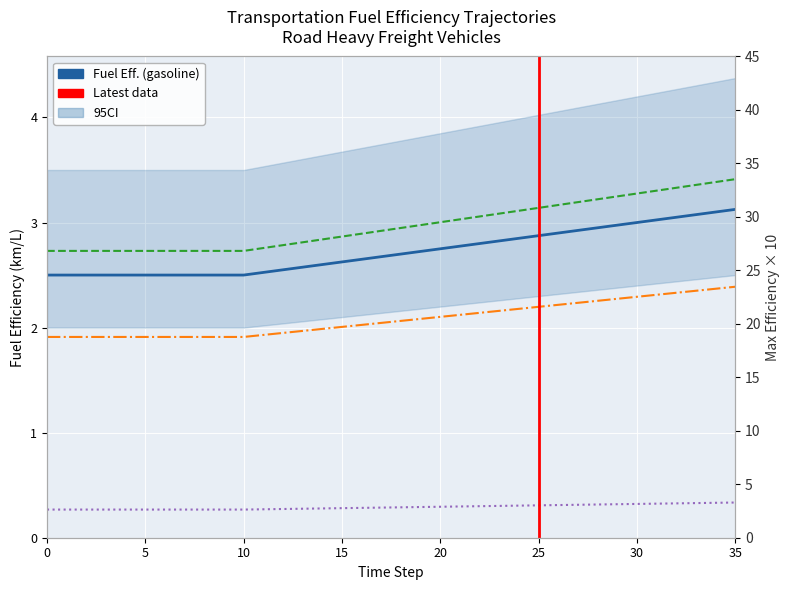

What is the greatest value displayed?

3.4